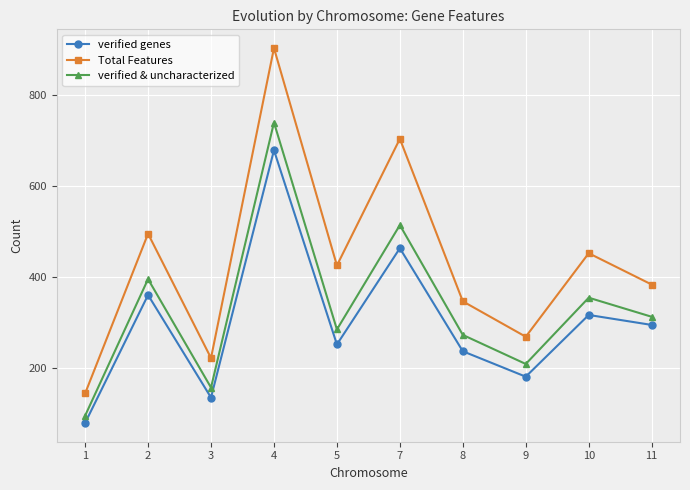

True or false: verified & uncharacterized and verified genes cross at least once.

False